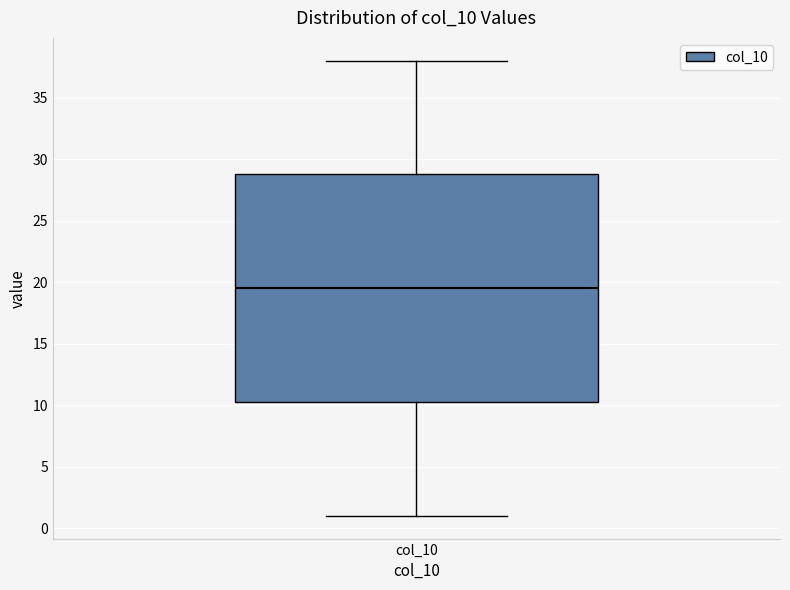

Where is the lower edge of the box for col_10 on the y-axis? The values are not printed on the chart, so give them approximately, as read against the axis.

10.5